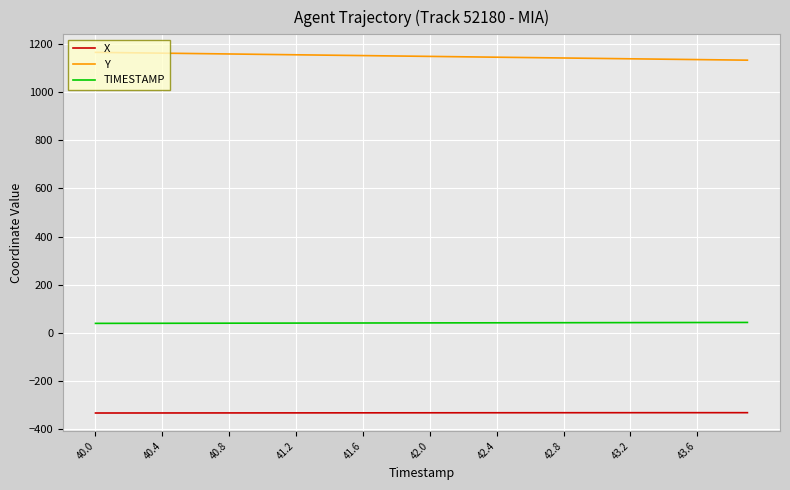

True or false: TIMESTAMP and X intersect in this chart.

False